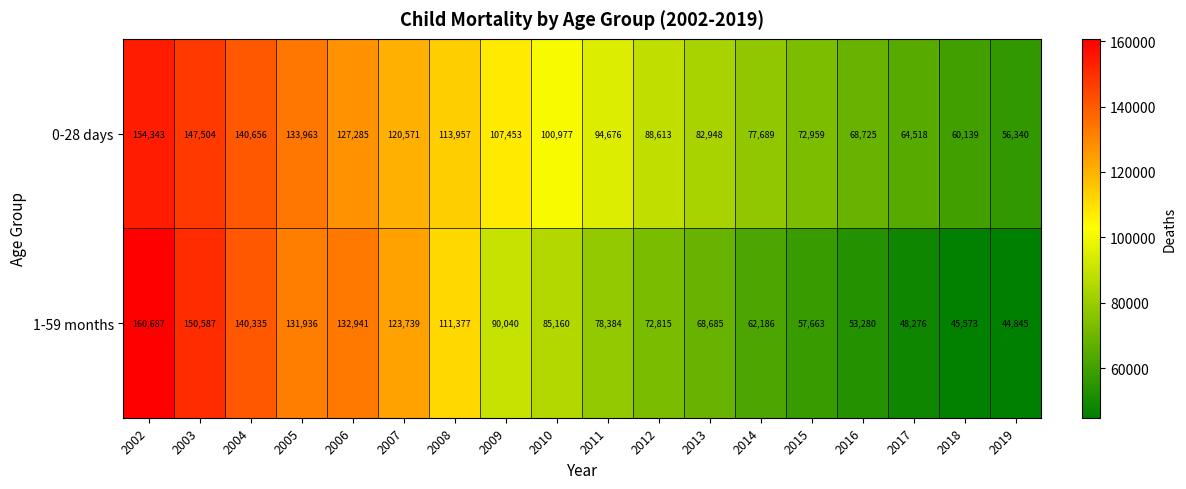

At which label does 1-59 months first exceed 85160?

2002